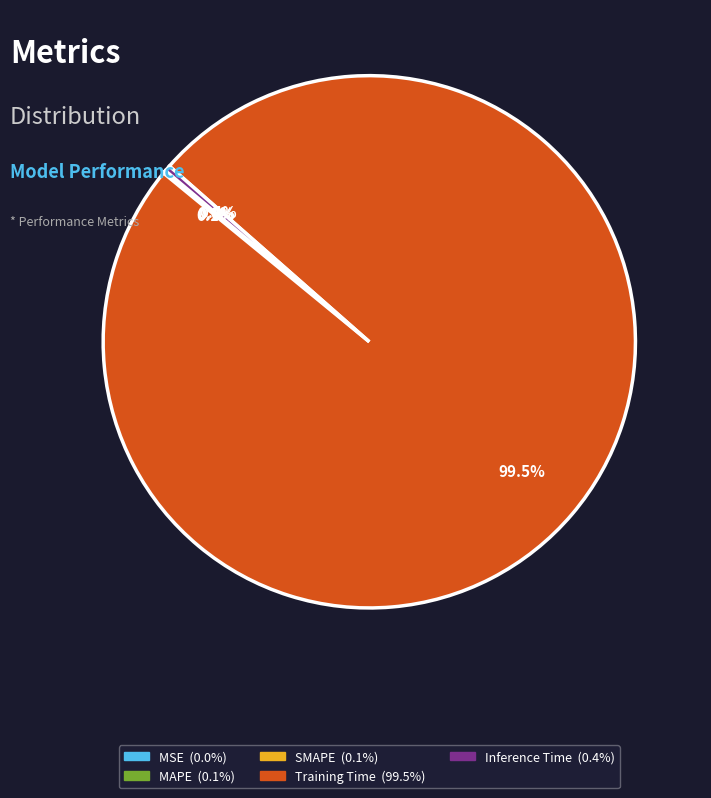

Does any single category account for the majority?

Yes